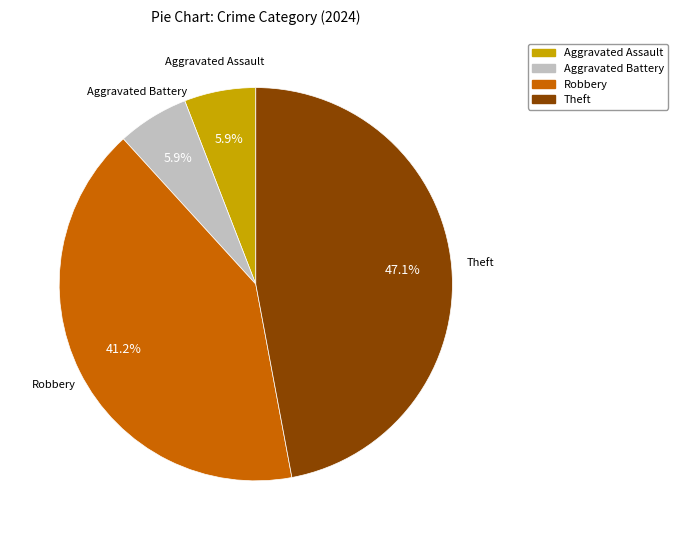

Which category has the biggest portion of the pie?

Theft